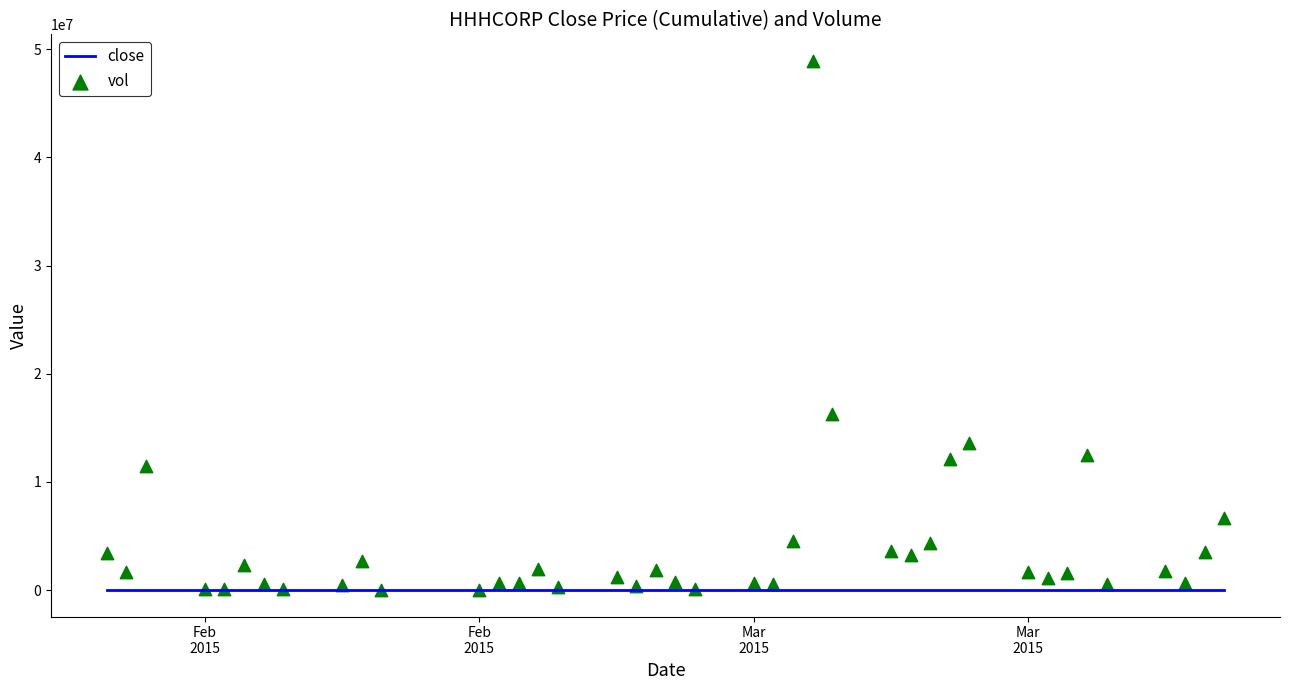

Which series has the largest Y range (max minus min)?

vol